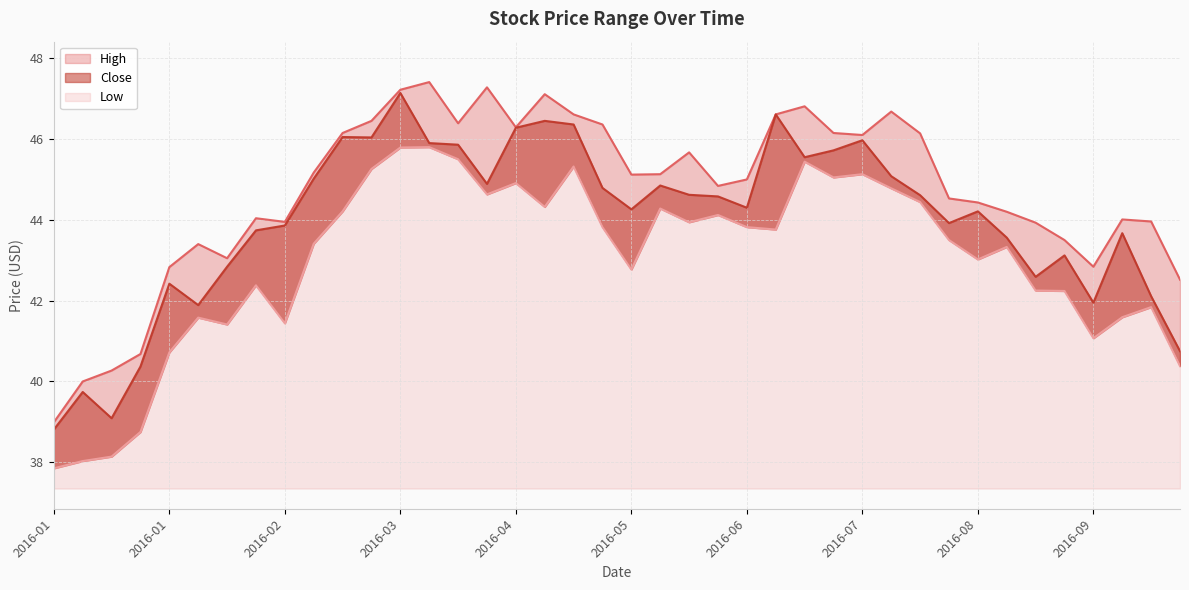

Which category has the lowest value in the Close series?

2016-01